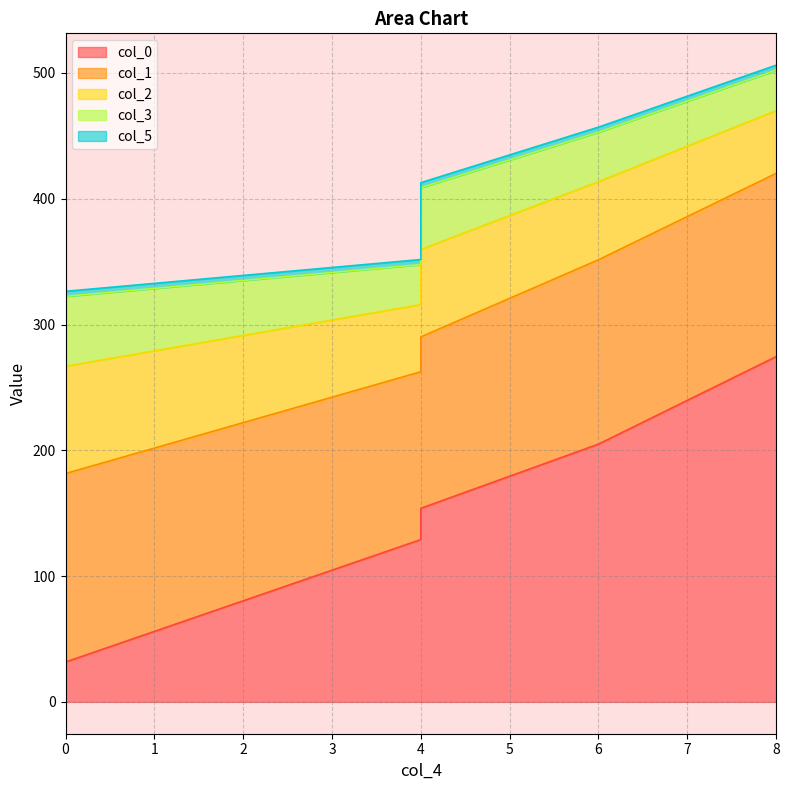

Which series has the largest total across all categories?

col_0